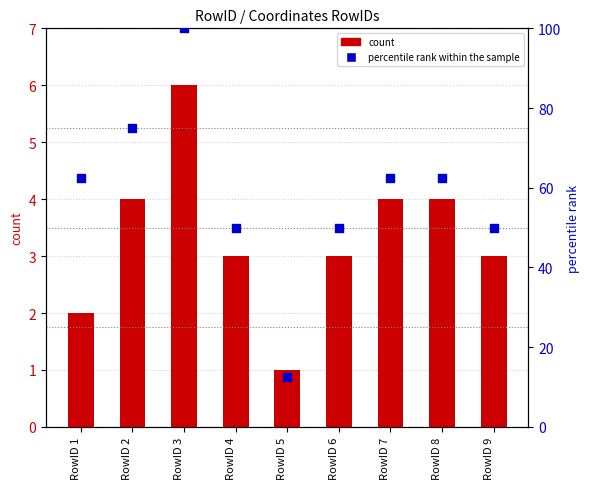

What are all the series names shown in the legend?

count, percentile rank within the sample